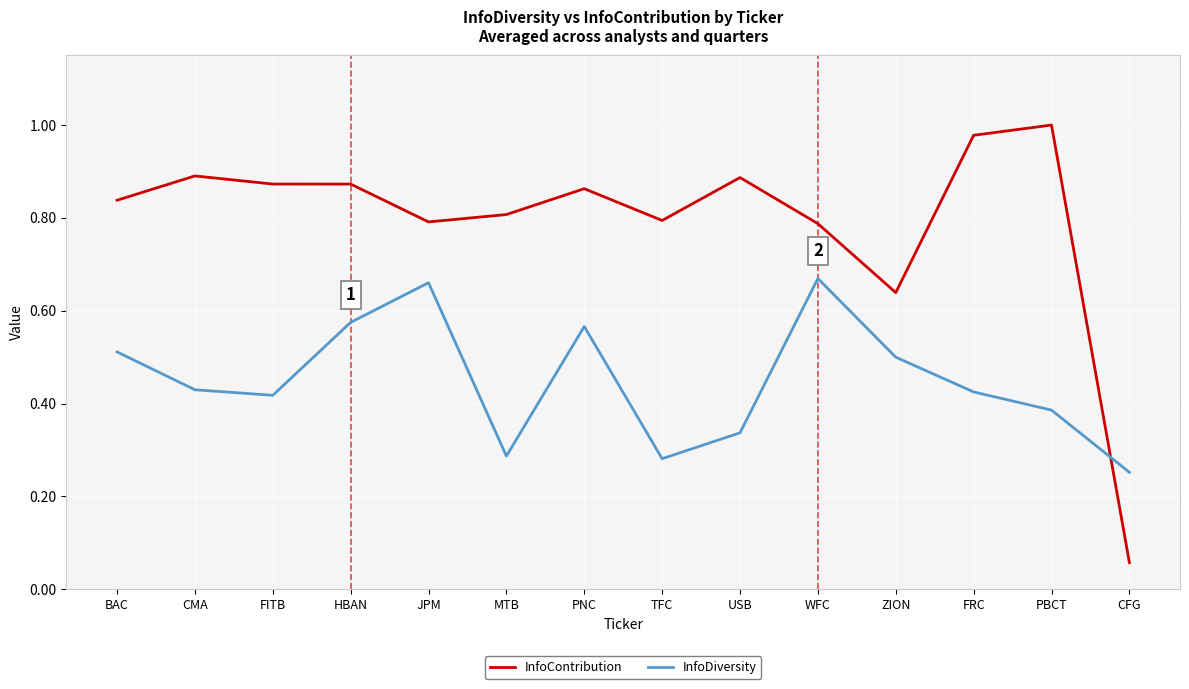

Where is the first local maximum for InfoDiversity?

JPM